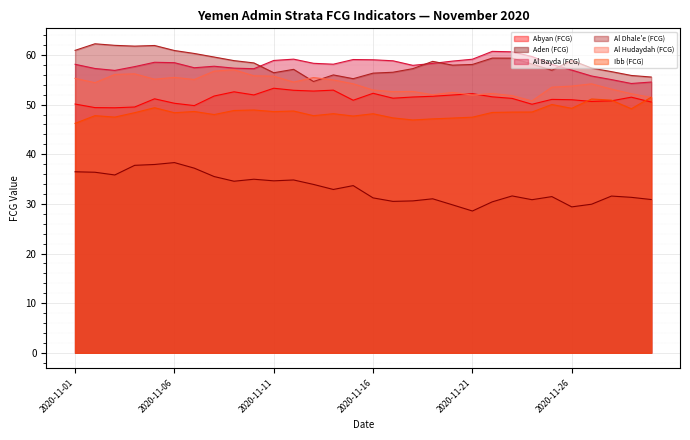

What are all the series names shown in the legend?

Abyan (FCG), Aden (FCG), Al Bayda (FCG), Al Dhale'e (FCG), Al Hudaydah (FCG), Ibb (FCG)